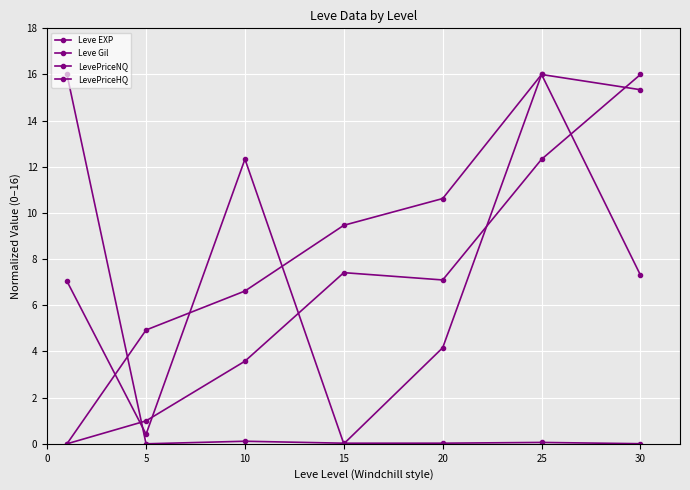

Does the chart display data point markers on the line(s)?

Yes